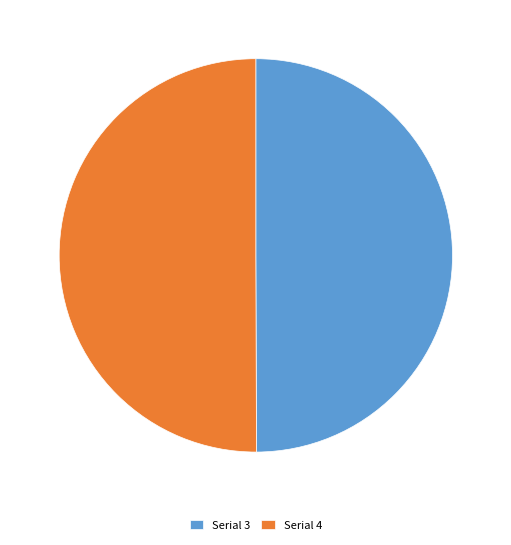

Is it true that Serial 3 is 63% of the pie?

False